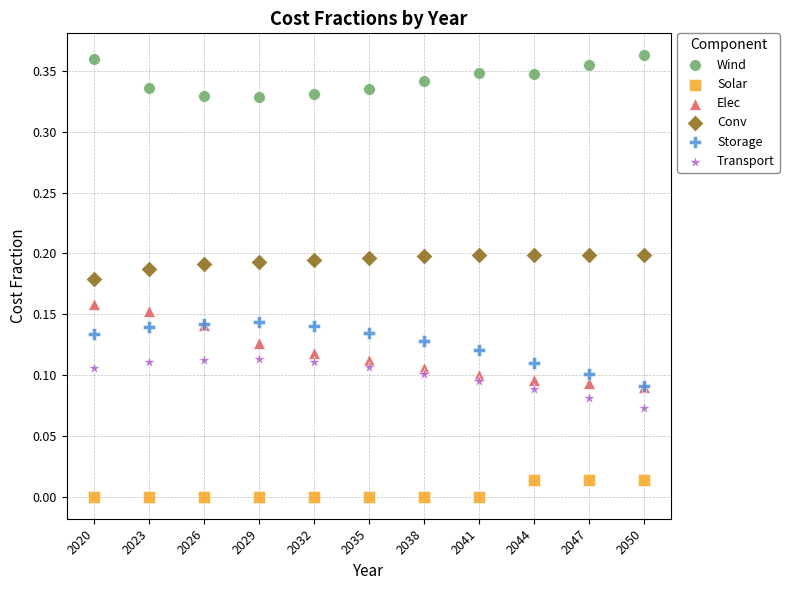

Which series has the widest spread of Y values?

Elec